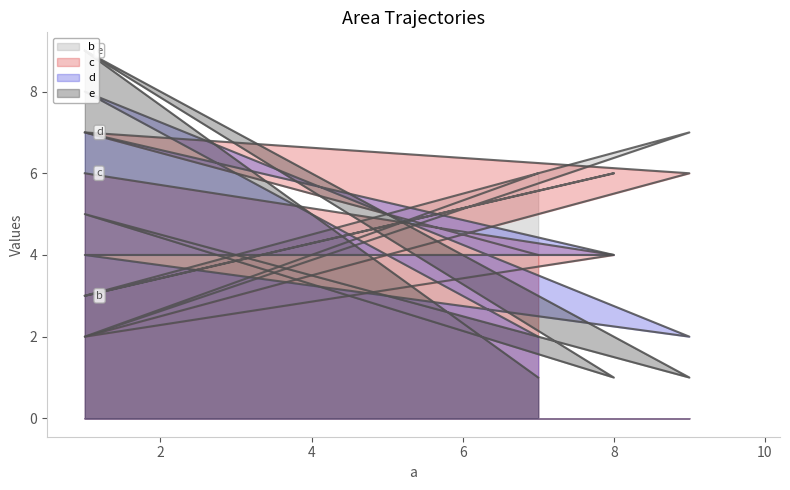

Which series has the widest spread of values?

e